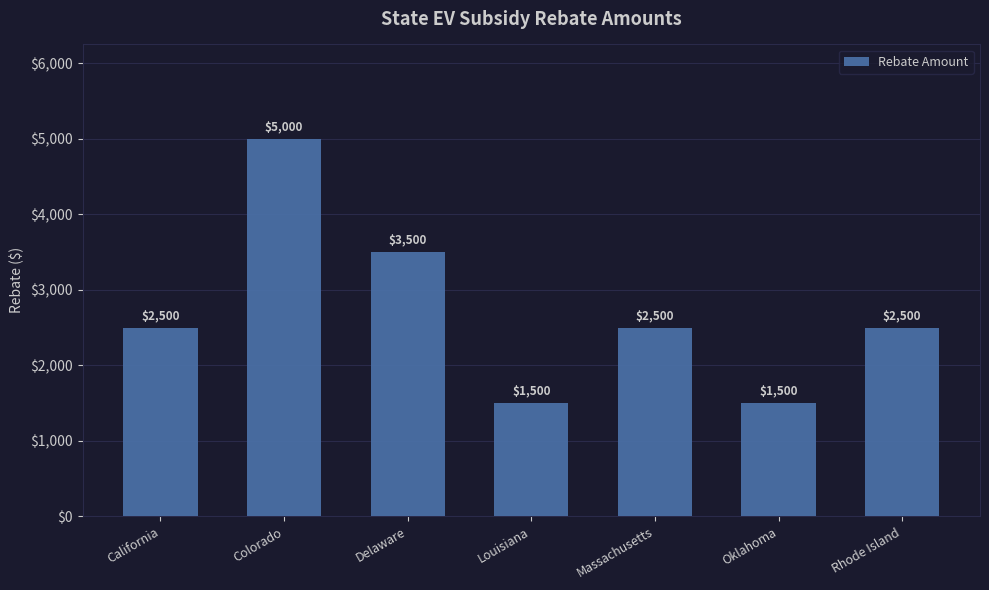

Are the bars grouped side by side (vs. stacked)?

No